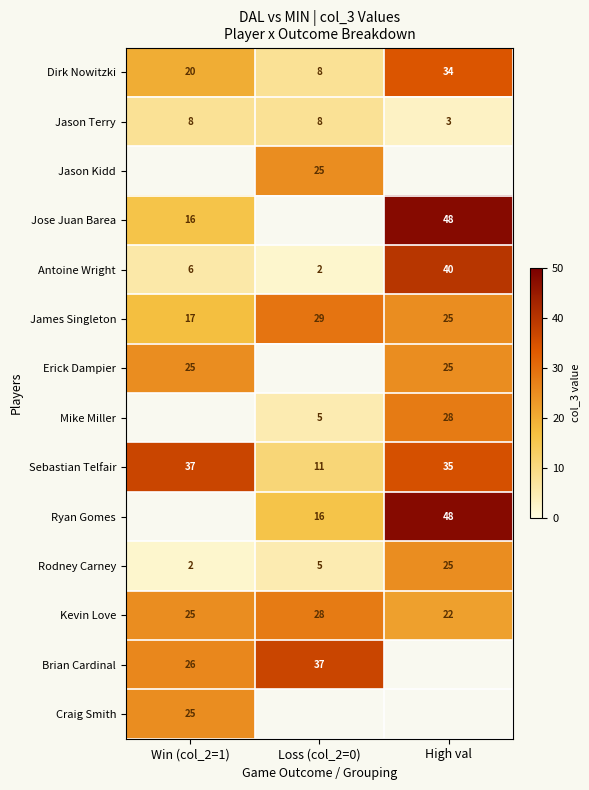

List the labels in order of Kevin Love value, smallest first.

High val, Win (col_2=1), Loss (col_2=0)